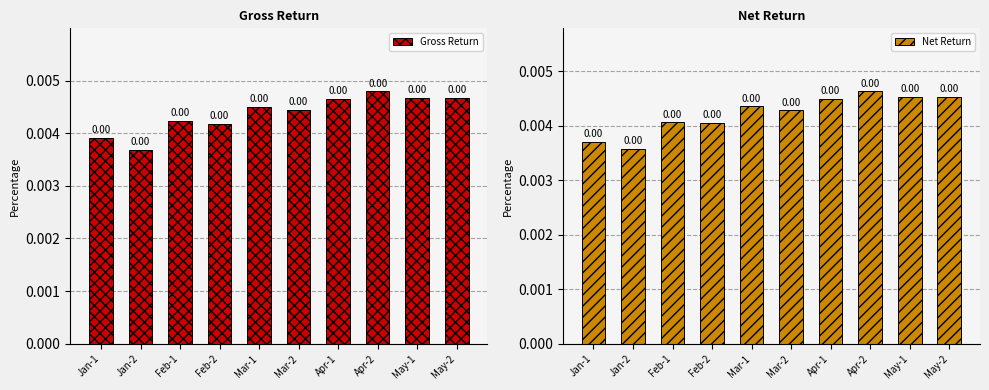

The value of Gross Return at Mar-1 is 0.0. True or false?

False